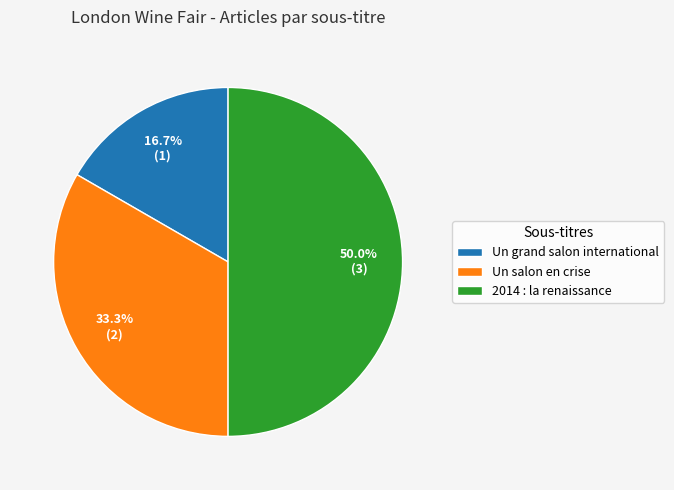

Does Un salon en crise account for over 50% of the chart?

No